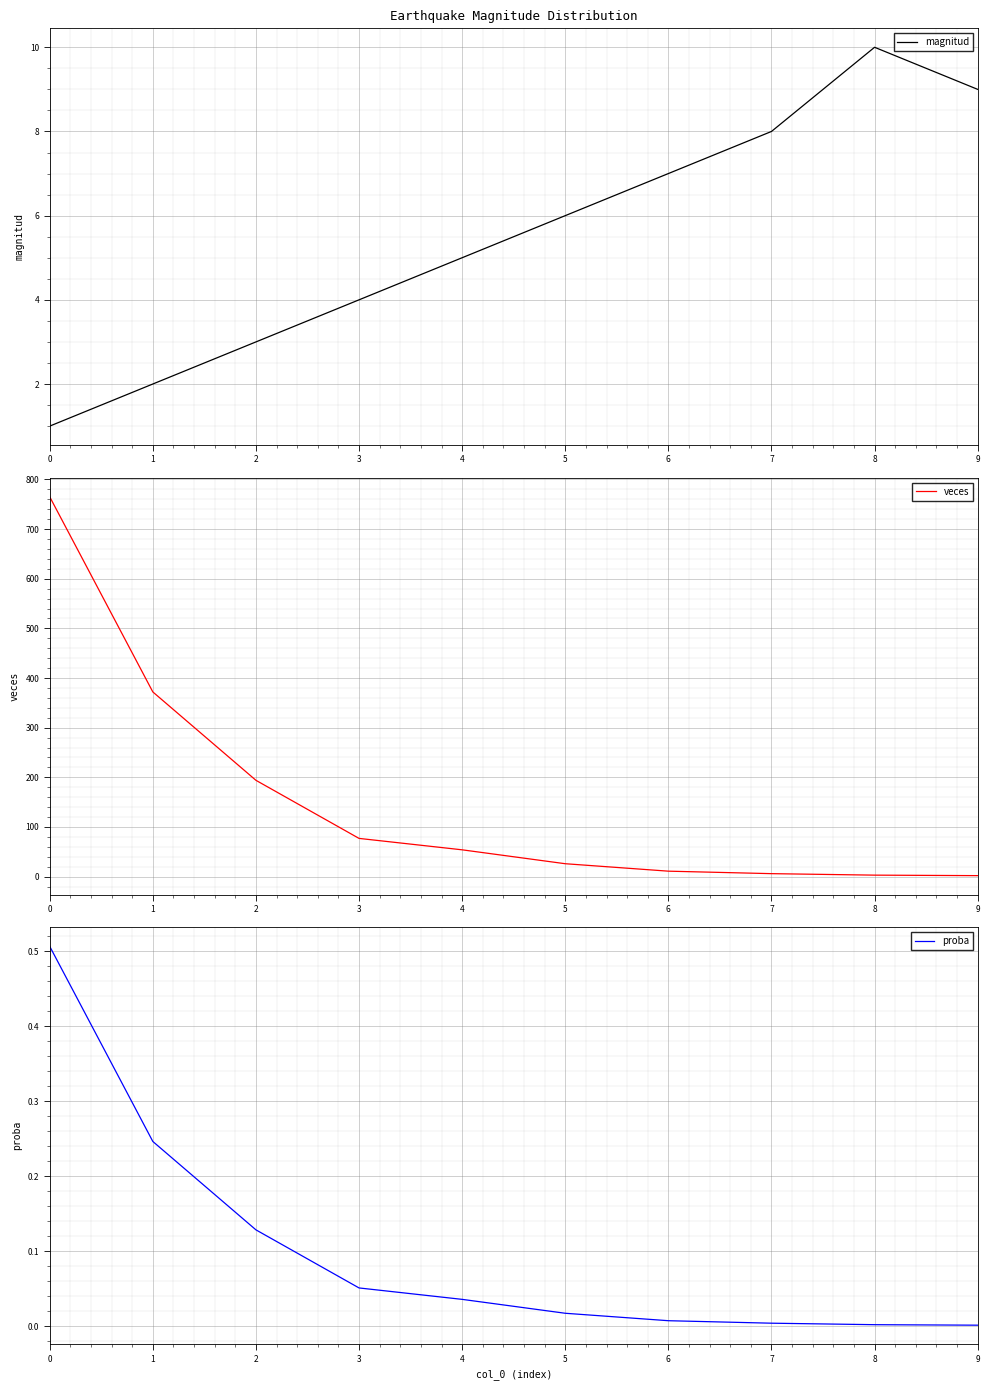

The proba series shows 0.1 at 1. True or false?

False